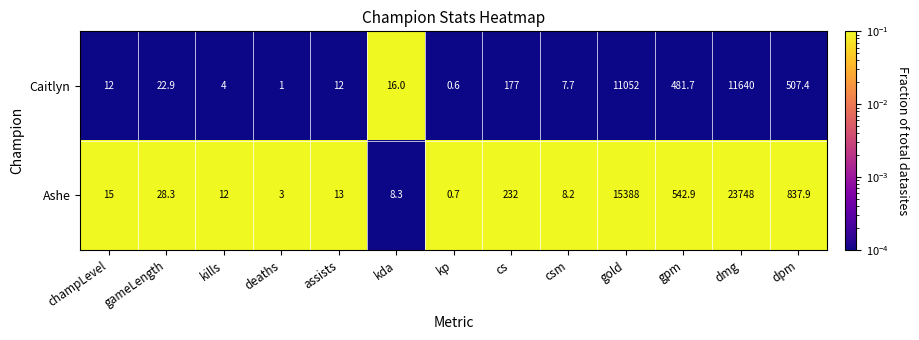

List the series in order of their peak value, highest first.

Ashe, Caitlyn